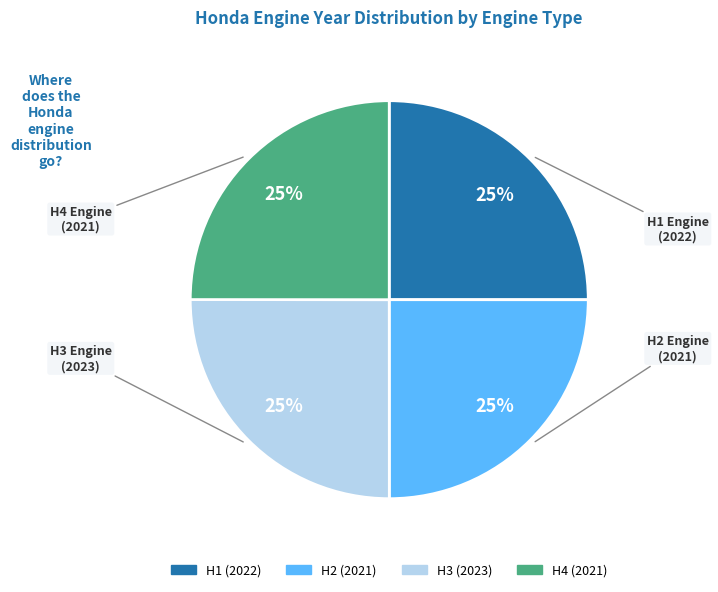

How many slices are in this pie chart?

4